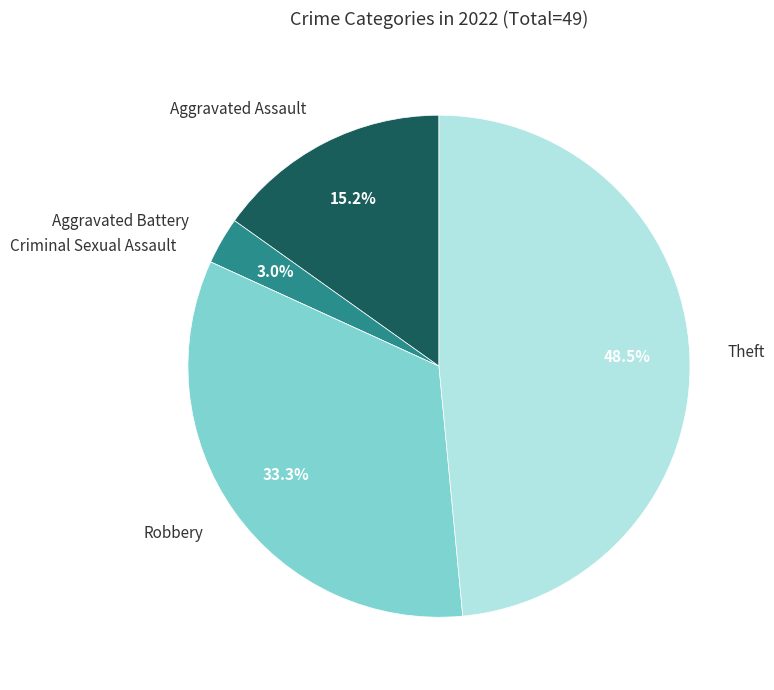

Is there any slice that represents more than half of the pie?

No